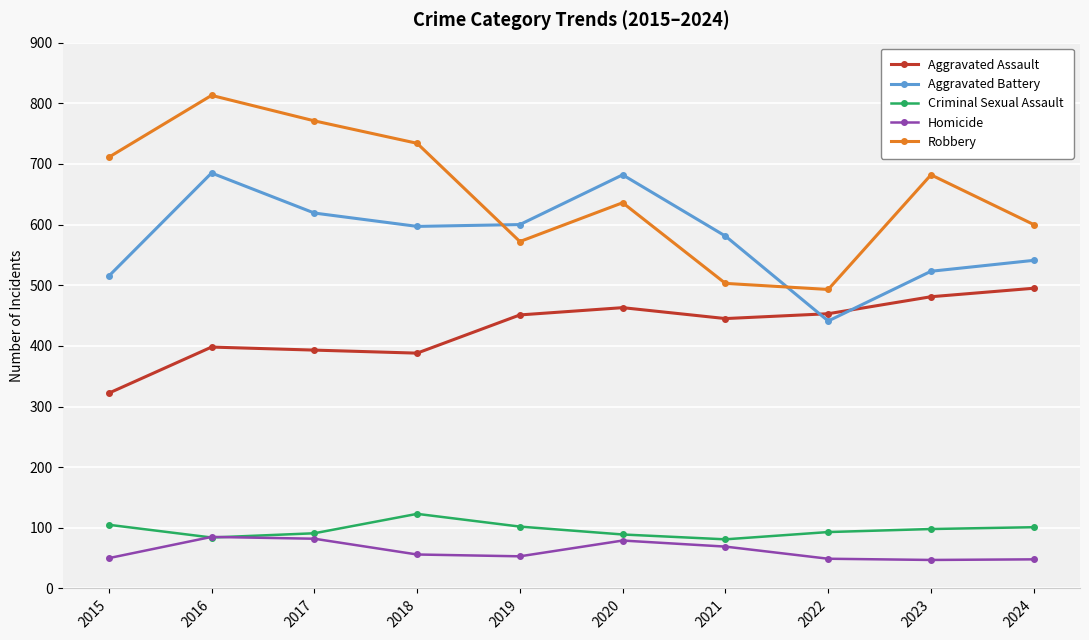

True or false: Criminal Sexual Assault and Aggravated Assault cross at least once.

False